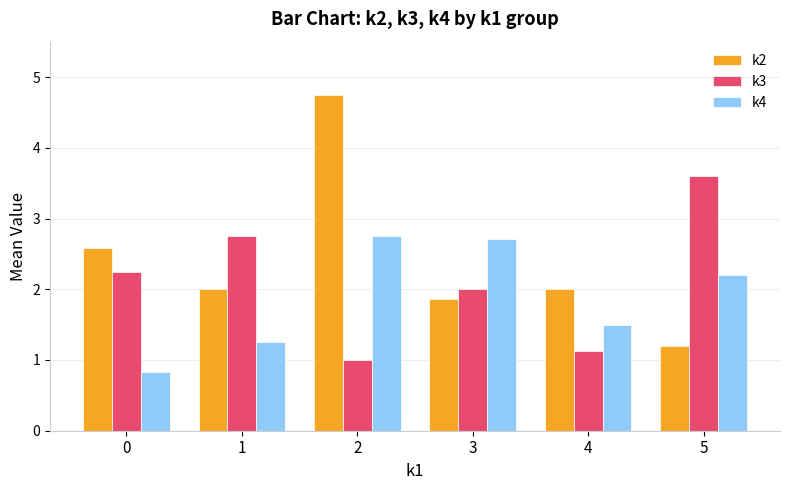

At which category is the sum across all series the highest?

2